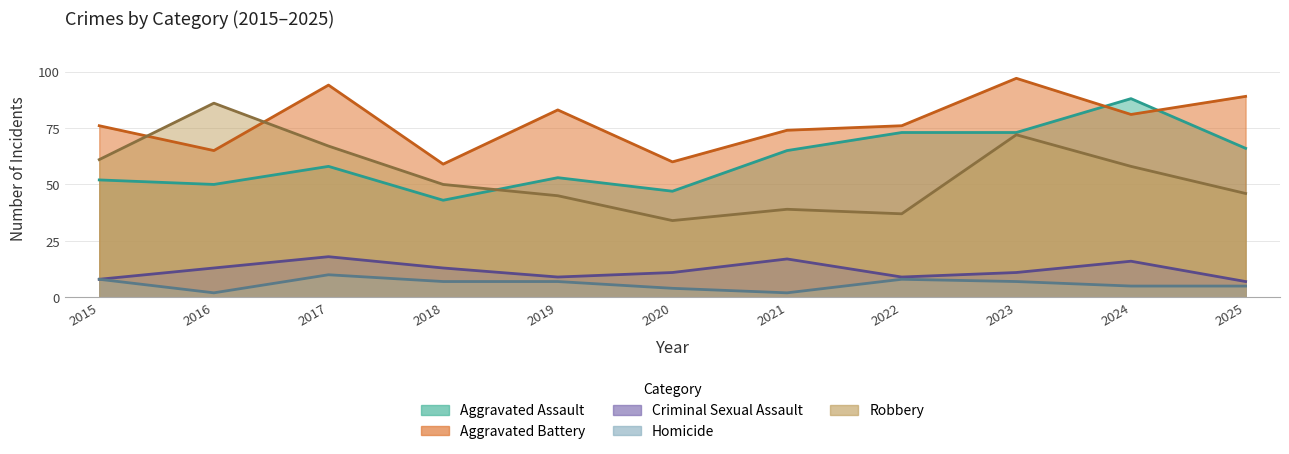

Between 2020 and 2022, which is larger?

2022